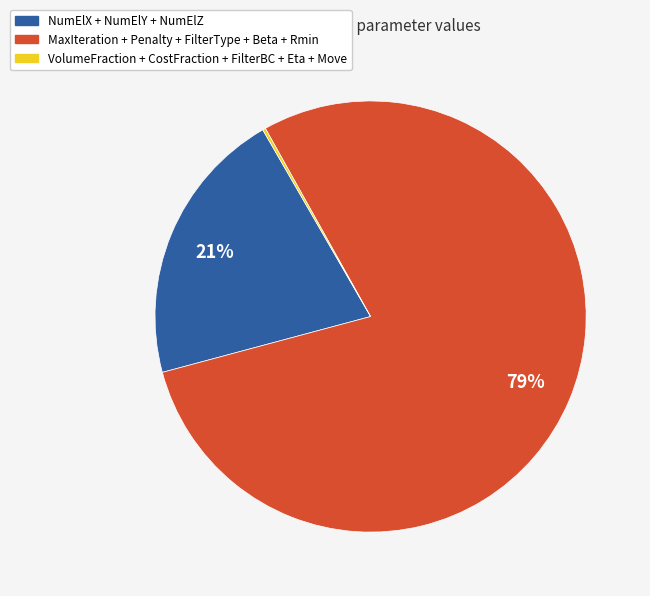

To the nearest percent, what is the average slice percentage?

33%